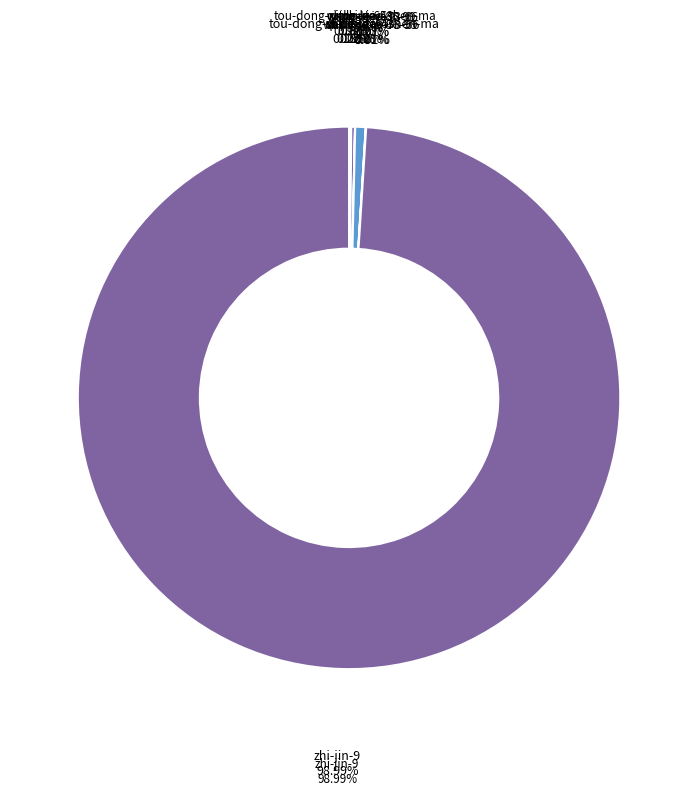

Which has a higher value, zhi-jin-9 or rick-lee-43?

zhi-jin-9